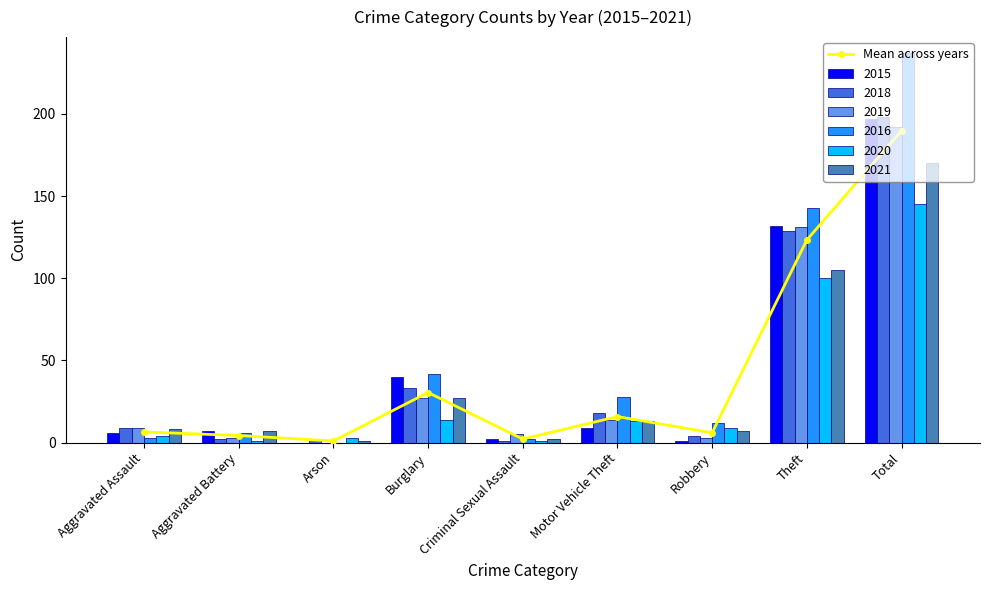

Reading left to right, what are all the values shown in this chart?

Aggravated Assault=6.5	Aggravated Battery=4.3	Arson=1.0	Burglary=30.5	Criminal Sexual Assault=2.2	Motor Vehicle Theft=15.8	Robbery=6.0	Theft=123.3	Total=189.8